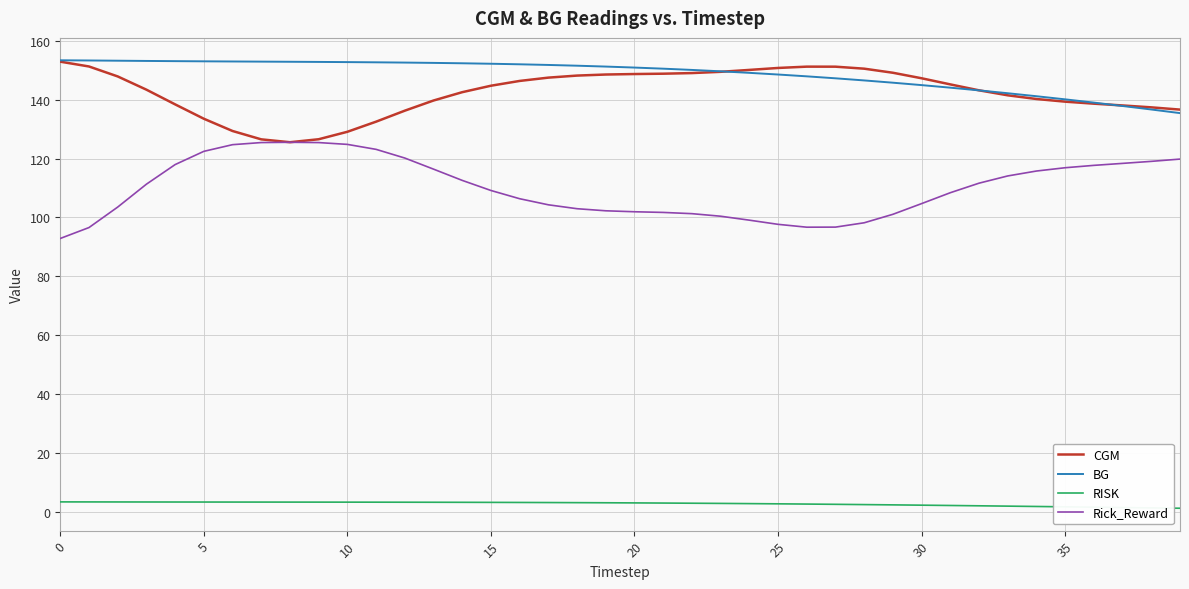

True or false: RISK and Rick_Reward intersect in this chart.

False